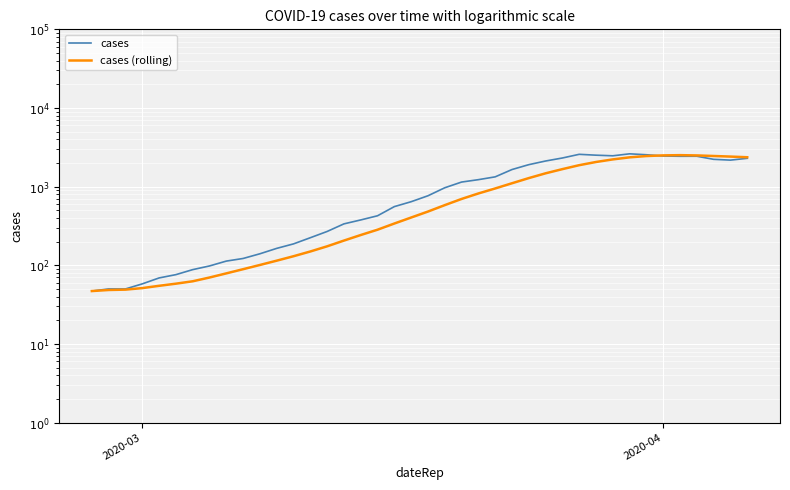

How many values in the cases (rolling) series exceed 481?

20